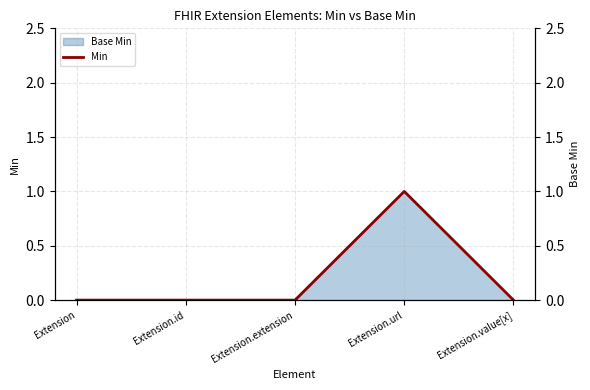

How many data points are above 0?

1